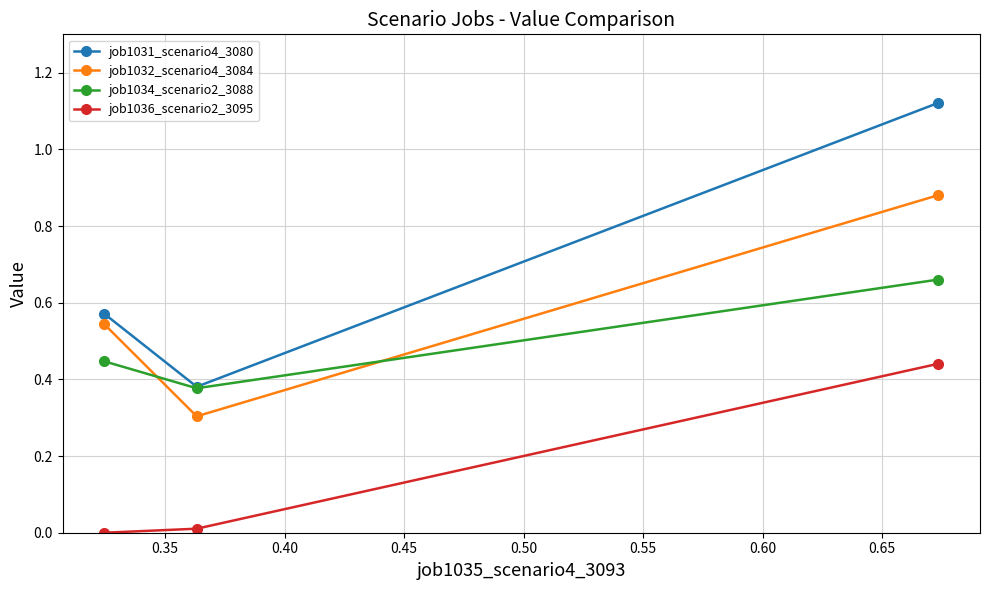

List the series in order of their overall mean, highest first.

job1031_scenario4_3080, job1032_scenario4_3084, job1034_scenario2_3088, job1036_scenario2_3095